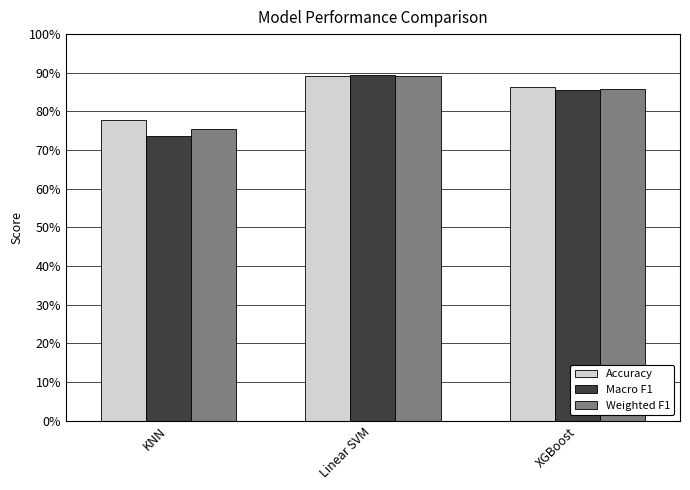

Is the value of Accuracy at XGBoost greater than the value of Weighted F1 at XGBoost?

Yes